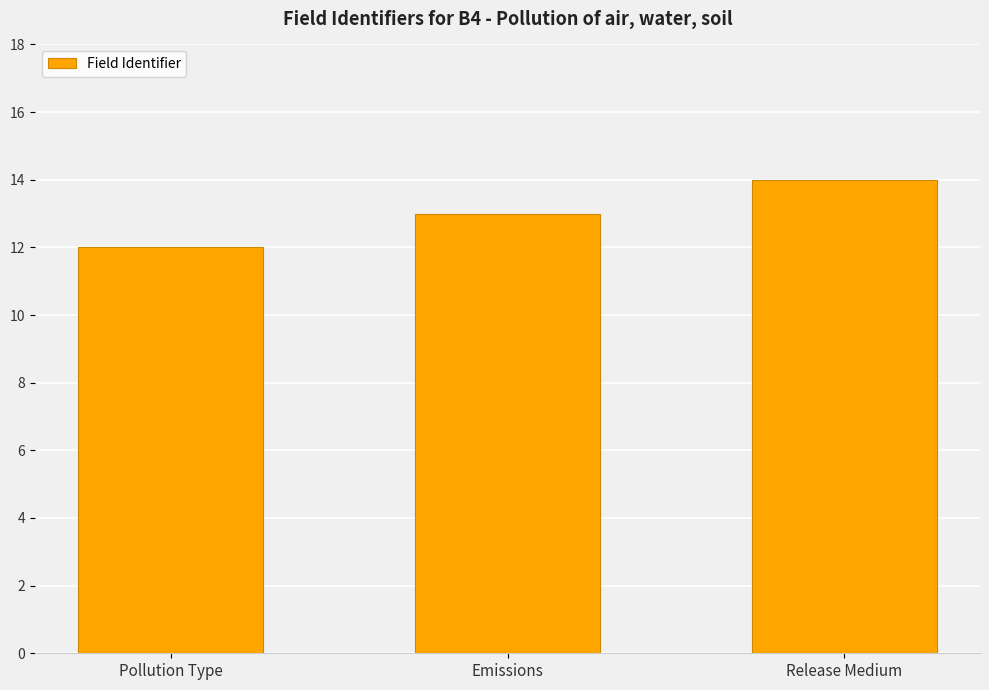

Reading left to right, extract all data points from this chart.

12	13	14